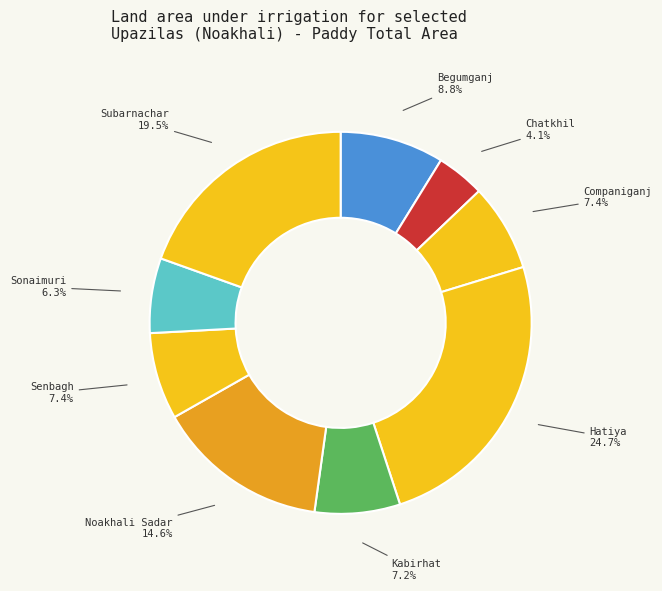

True or false: Begumganj accounts for 9% of the total.

True